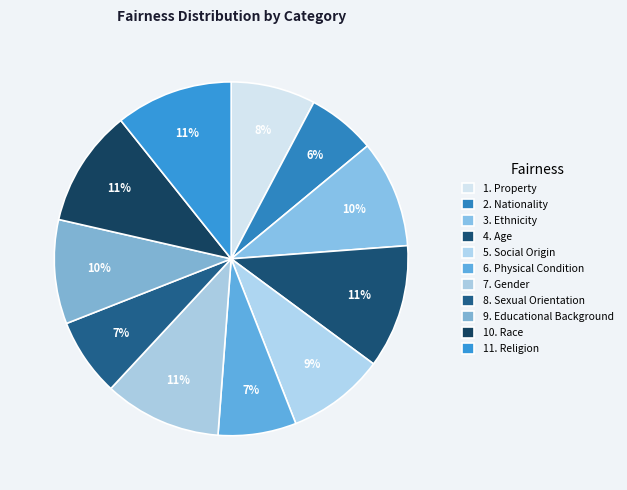

How many segments does this pie chart have?

11